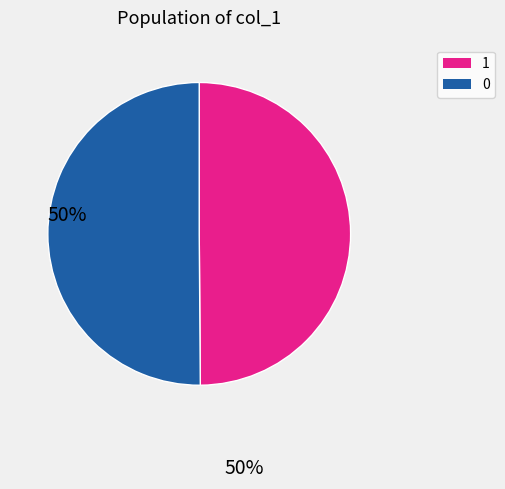

Combined, do 0 and 1 account for over 50%?

Yes